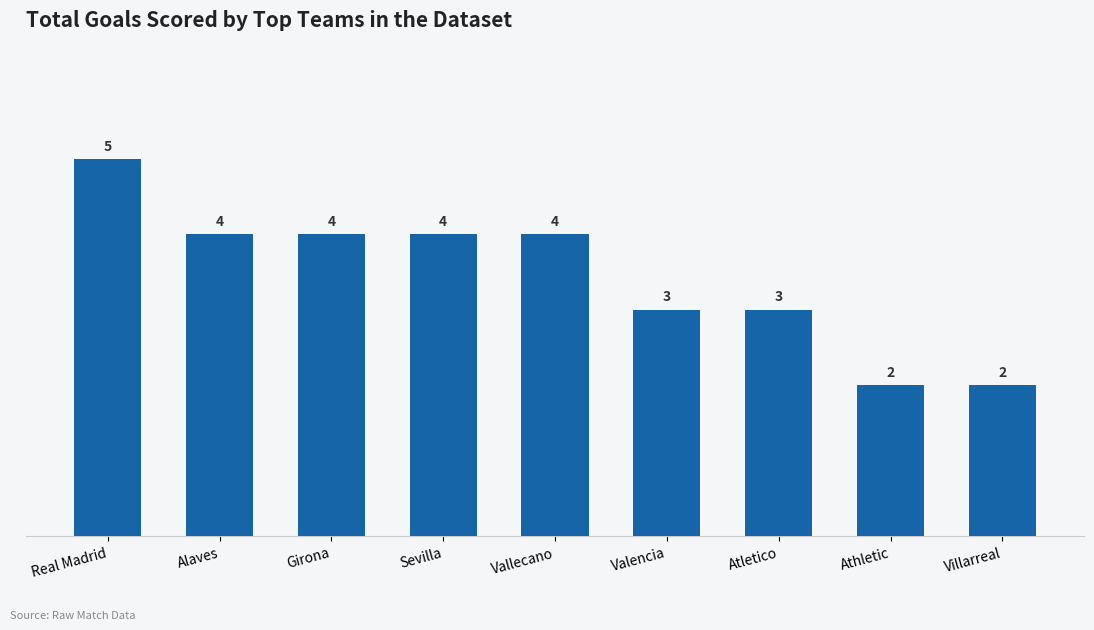

Reading left to right, list all the values displayed in this chart.

Real Madrid=5	Alaves=4	Girona=4	Sevilla=4	Vallecano=4	Valencia=3	Atletico=3	Athletic=2	Villarreal=2